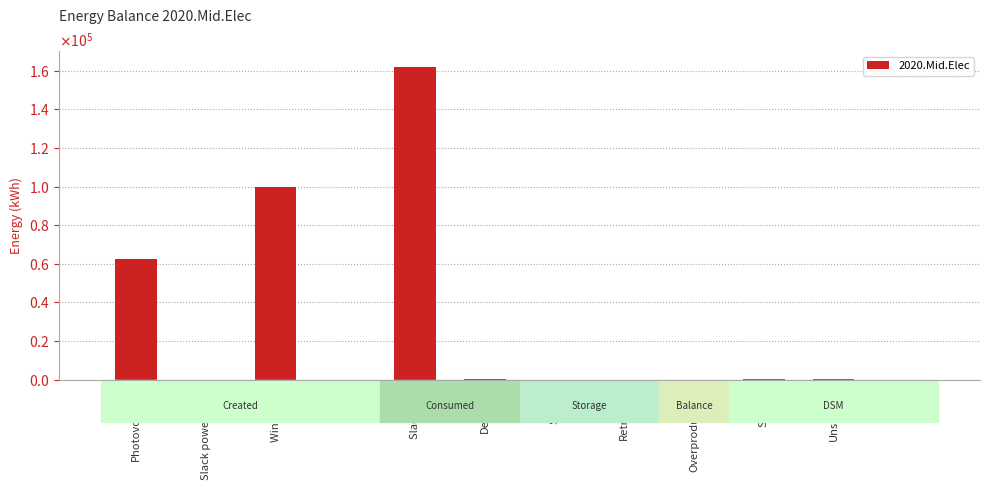

At which category does the chart reach its peak across all series?

Slack neg